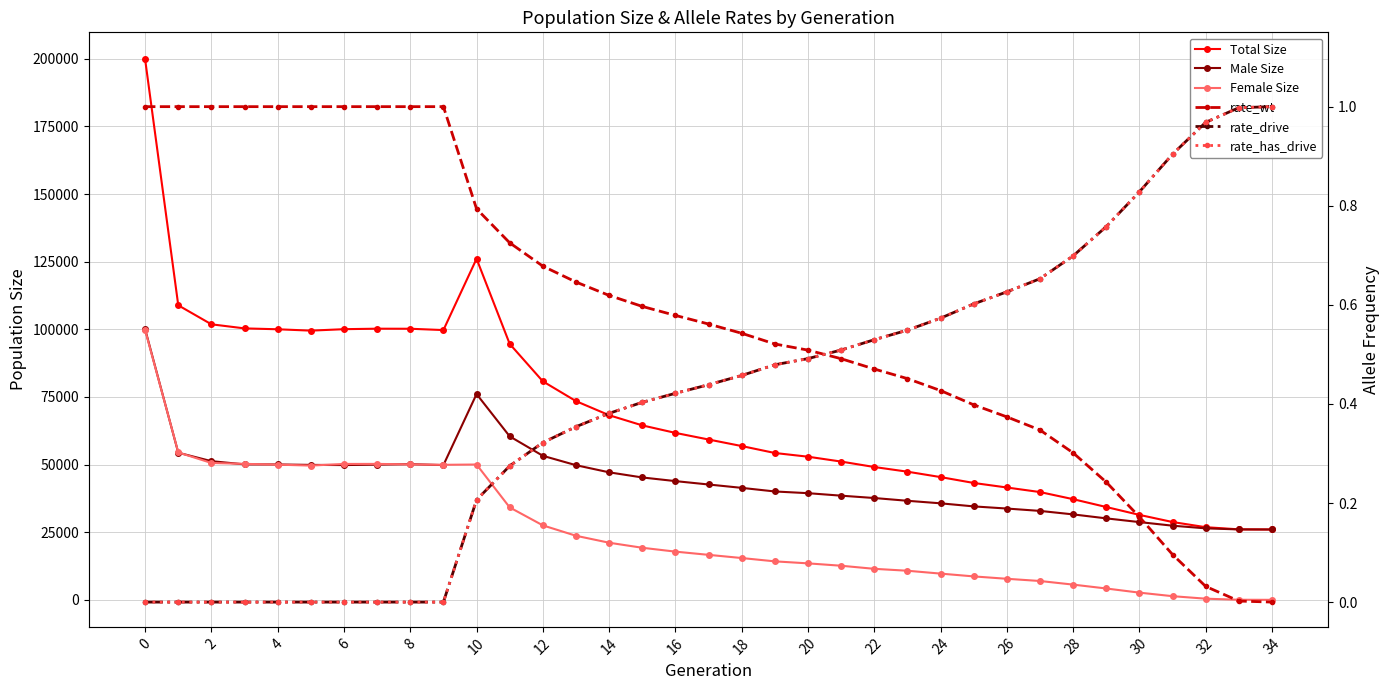

Reading left to right, list all the values displayed in this chart.

Total Size: 199769.0	108865.0	101838.0	100331.0	100005.0	99502.0	100039.0	100220.0	100196.0	99710.0	126072.0	94589.0	80760.0	73448.0	68236.0	64481.0	61702.0	59259.0	56839.0	54276.0	52904.0	51105.0	49097.0	47366.0	45369.0	43199.0	41522.0	39834.0	37207.0	34304.0	31396.0	28758.0	26849.0	26055.0	26000.0
Male Size: 100046.0	54381.0	51255.0	50070.0	50040.0	49879.0	49812.0	49976.0	50140.0	49802.0	76054.0	60425.0	53236.0	49767.0	47127.0	45233.0	43884.0	42631.0	41387.0	40054.0	39423.0	38501.0	37633.0	36612.0	35673.0	34538.0	33742.0	32870.0	31580.0	30112.0	28737.0	27406.0	26422.0	26025.0	26000.0
Female Size: 99723.0	54484.0	50583.0	50261.0	49965.0	49623.0	50227.0	50244.0	50056.0	49908.0	50018.0	34164.0	27524.0	23681.0	21109.0	19248.0	17818.0	16628.0	15452.0	14222.0	13481.0	12604.0	11464.0	10754.0	9696.0	8661.0	7780.0	6964.0	5627.0	4192.0	2659.0	1352.0	427.0	30.0	0.0
rate_wt: 1.0	1.0	1.0	1.0	1.0	1.0	1.0	1.0	1.0	1.0	0.8	0.7	0.7	0.6	0.6	0.6	0.6	0.6	0.5	0.5	0.5	0.5	0.5	0.5	0.4	0.4	0.4	0.3	0.3	0.2	0.2	0.1	0.0	0.0	0.0
rate_drive: 0.0	0.0	0.0	0.0	0.0	0.0	0.0	0.0	0.0	0.0	0.2	0.3	0.3	0.4	0.4	0.4	0.4	0.4	0.5	0.5	0.5	0.5	0.5	0.5	0.6	0.6	0.6	0.7	0.7	0.8	0.8	0.9	1.0	1.0	1.0
rate_has_drive: 0.0	0.0	0.0	0.0	0.0	0.0	0.0	0.0	0.0	0.0	0.2	0.3	0.3	0.4	0.4	0.4	0.4	0.4	0.5	0.5	0.5	0.5	0.5	0.5	0.6	0.6	0.6	0.7	0.7	0.8	0.8	0.9	1.0	1.0	1.0